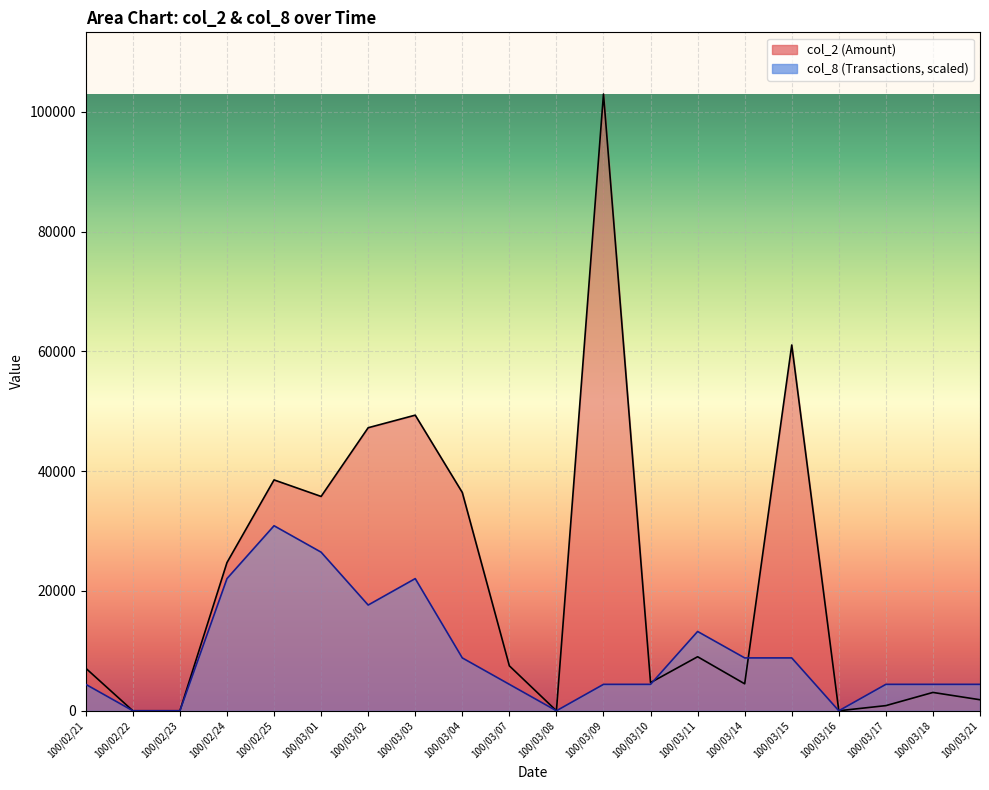

What is the difference between the maximum and minimum values in the col_8 line series?

30888.0